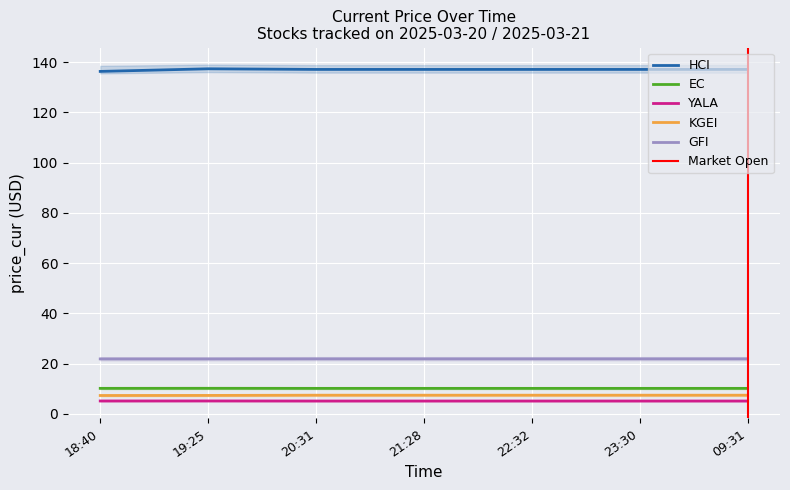

At which category does the chart reach its peak across all series?

19:25